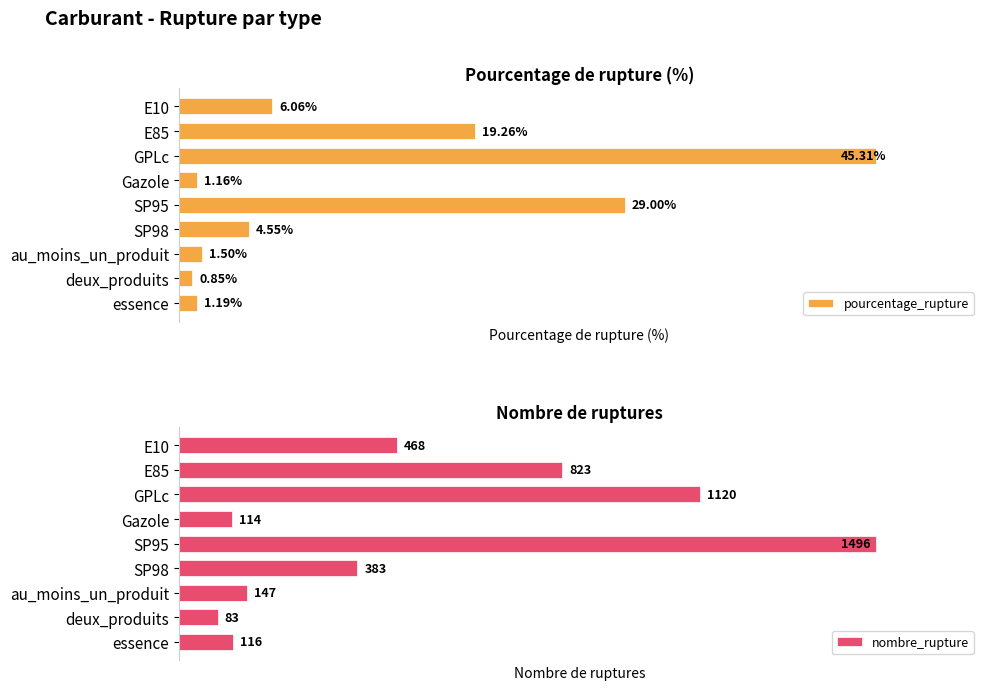

At E85, list the series in order from largest to smallest.

nombre_rupture, pourcentage_rupture